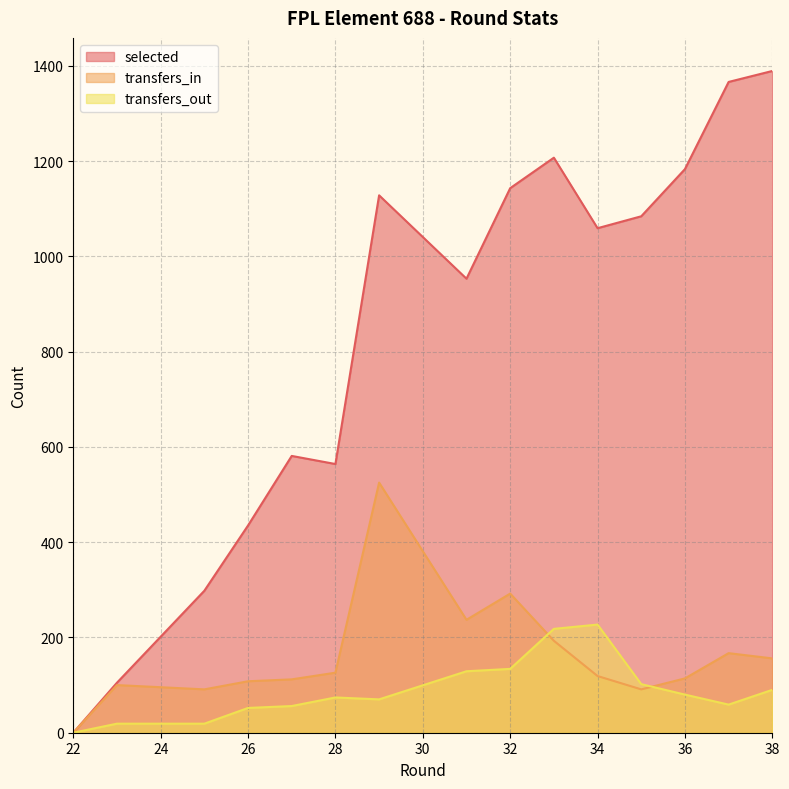

Which label corresponds to the largest value in the chart?

38